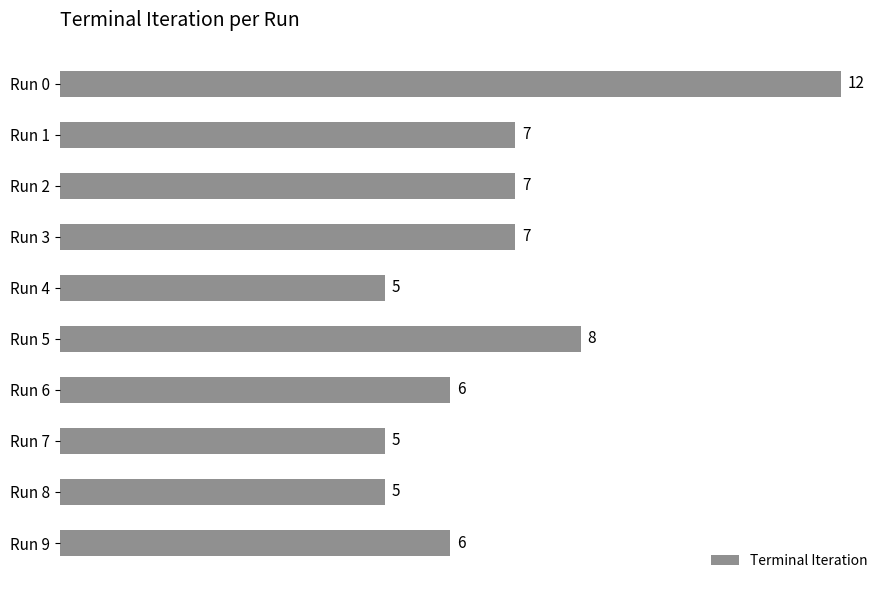

What is the value of the 8th bar from the top?

5